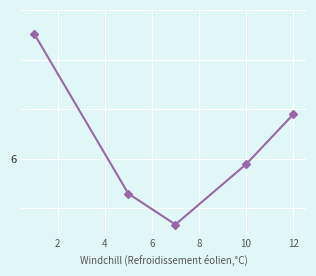

How many interior local valleys (lower than both neighbors) does the data have?

1